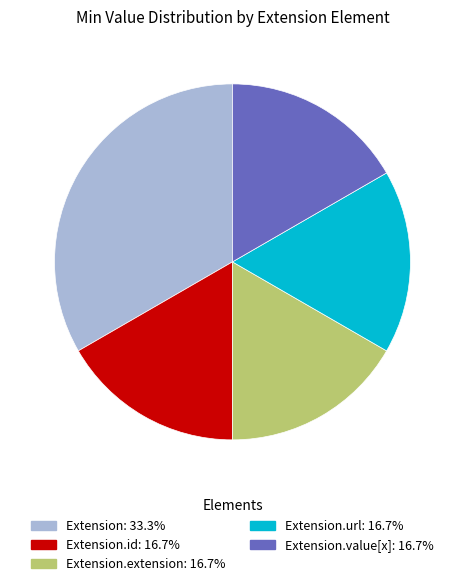

Is there a majority slice in this chart?

No